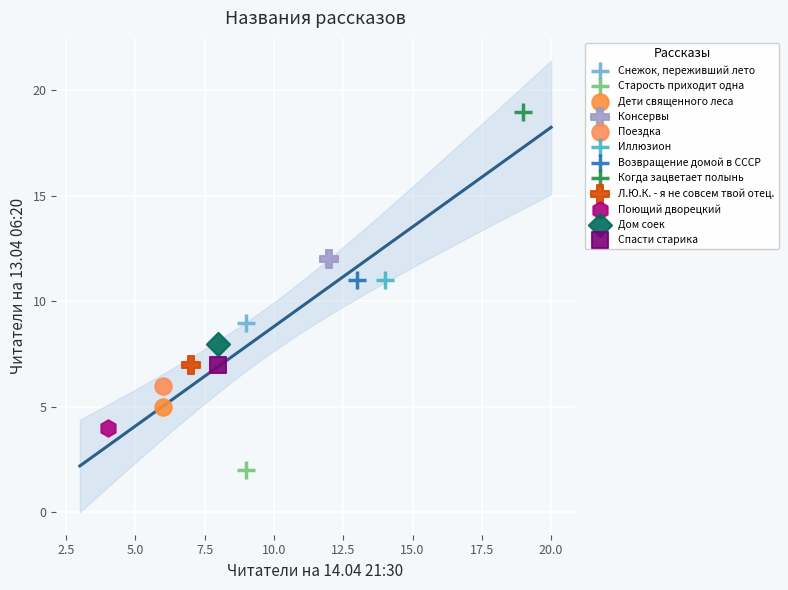

Which series reaches the minimum Y coordinate?

Старость приходит одна